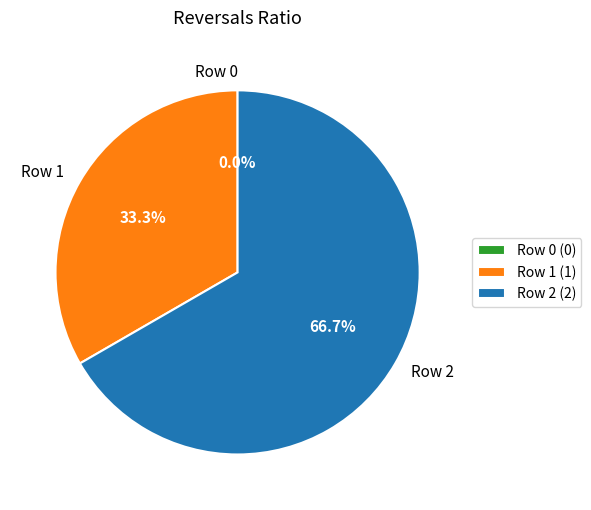

To the nearest percent, what is the difference between the largest and smallest slice percentages?

67%